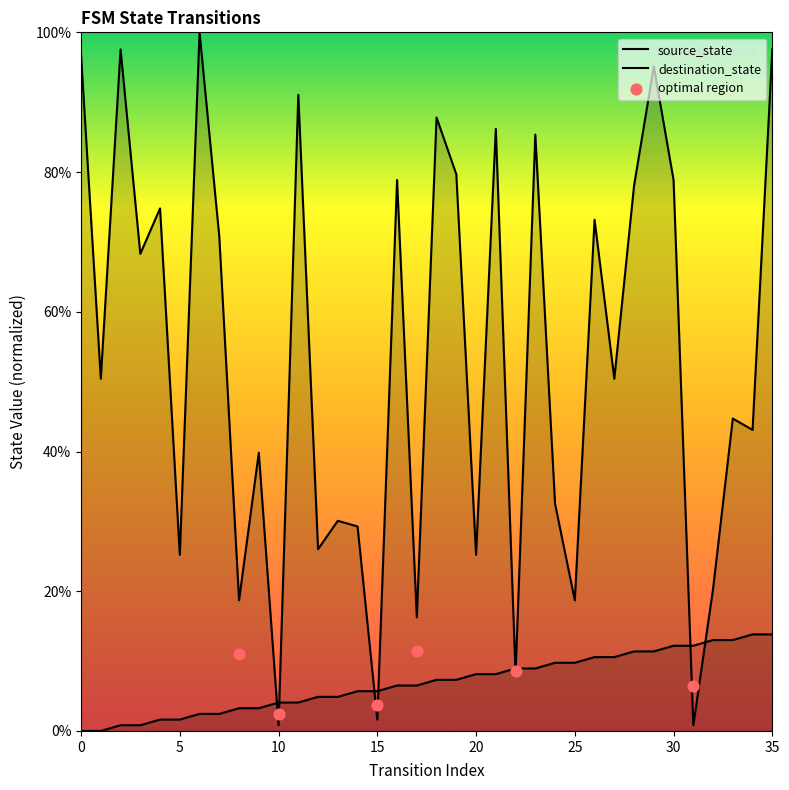

At which category is the sum across all series the highest?

35